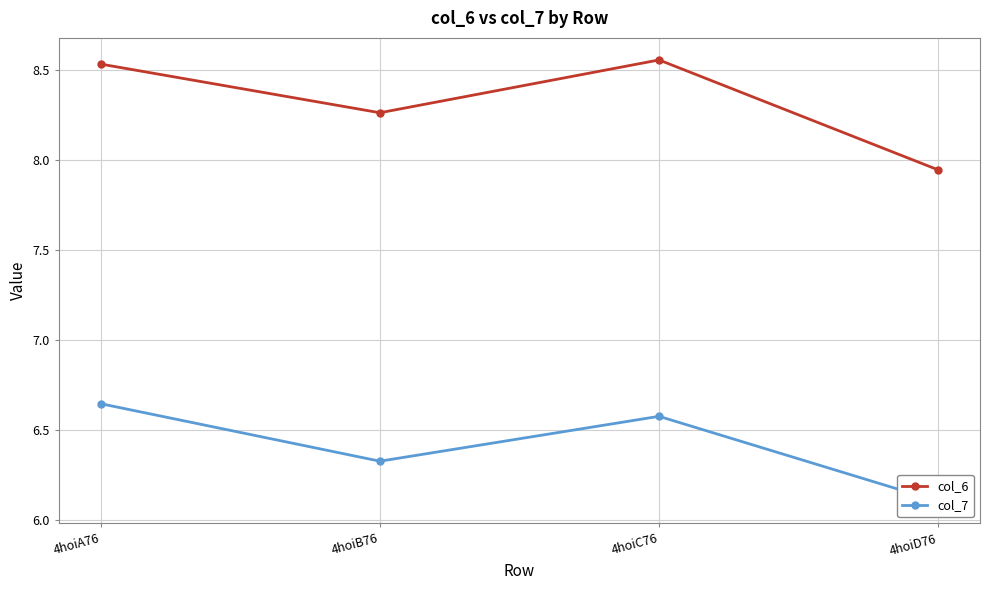

Which label corresponds to the smallest value in the chart?

4hoiD76